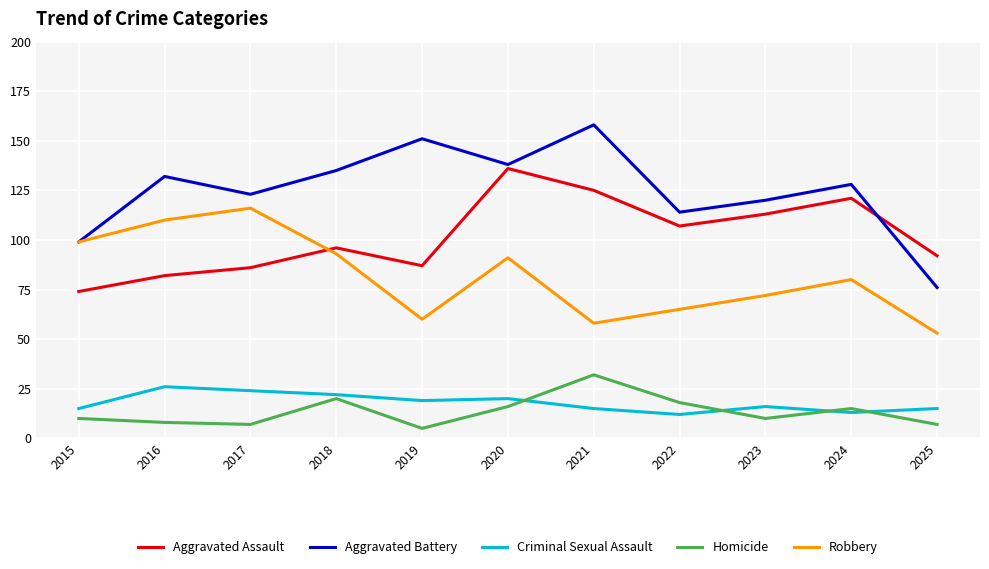

What is the smallest value displayed?

5